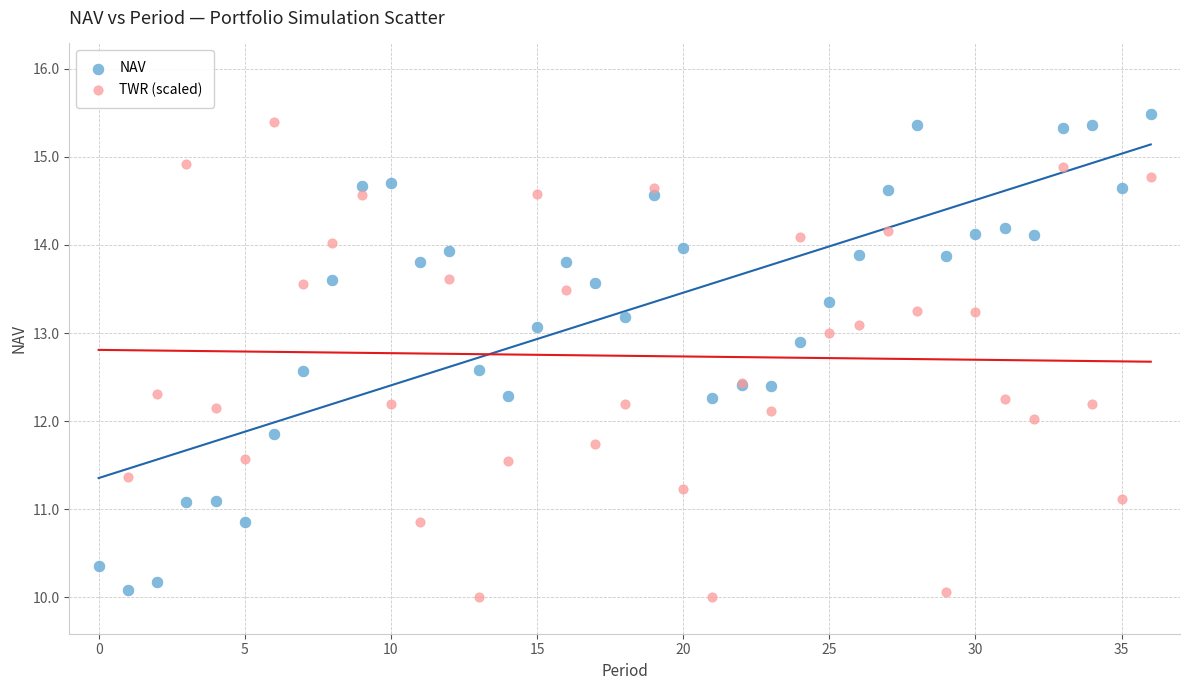

What are all the series names shown in the legend?

NAV, TWR (scaled)